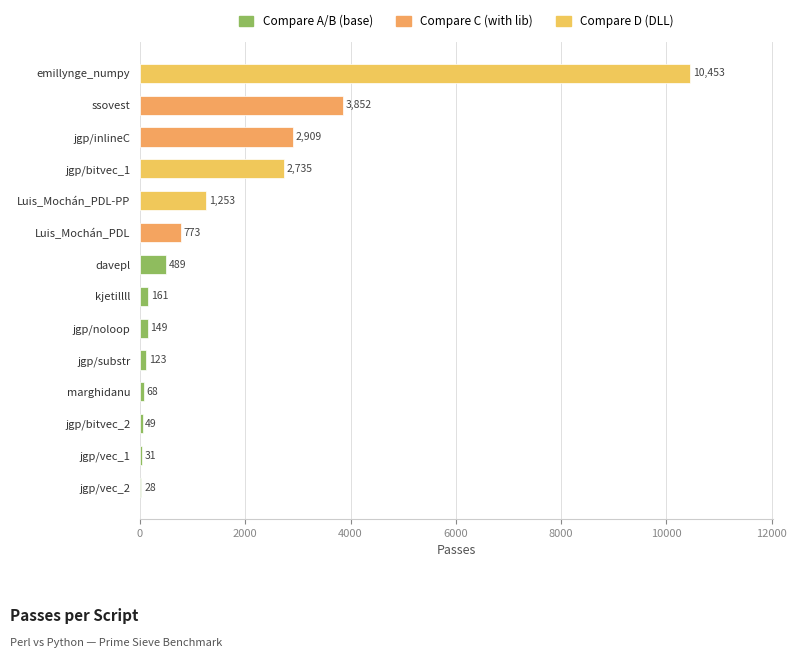

Reading bottom to top, list all the values displayed in this chart.

jgp/vec_2=28	jgp/vec_1=31	jgp/bitvec_2=49	marghidanu=68	jgp/substr=123	jgp/noloop=149	kjetillll=161	davepl=489	Luis_Mochán_PDL=773	Luis_Mochán_PDL-PP=1253	jgp/bitvec_1=2735	jgp/inlineC=2909	ssovest=3852	emillynge_numpy=10453